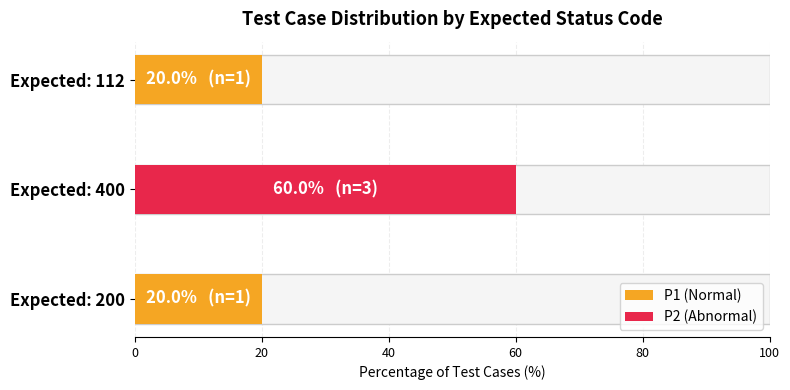

The chart shows a value of 20 at Expected: 200. True or false?

True